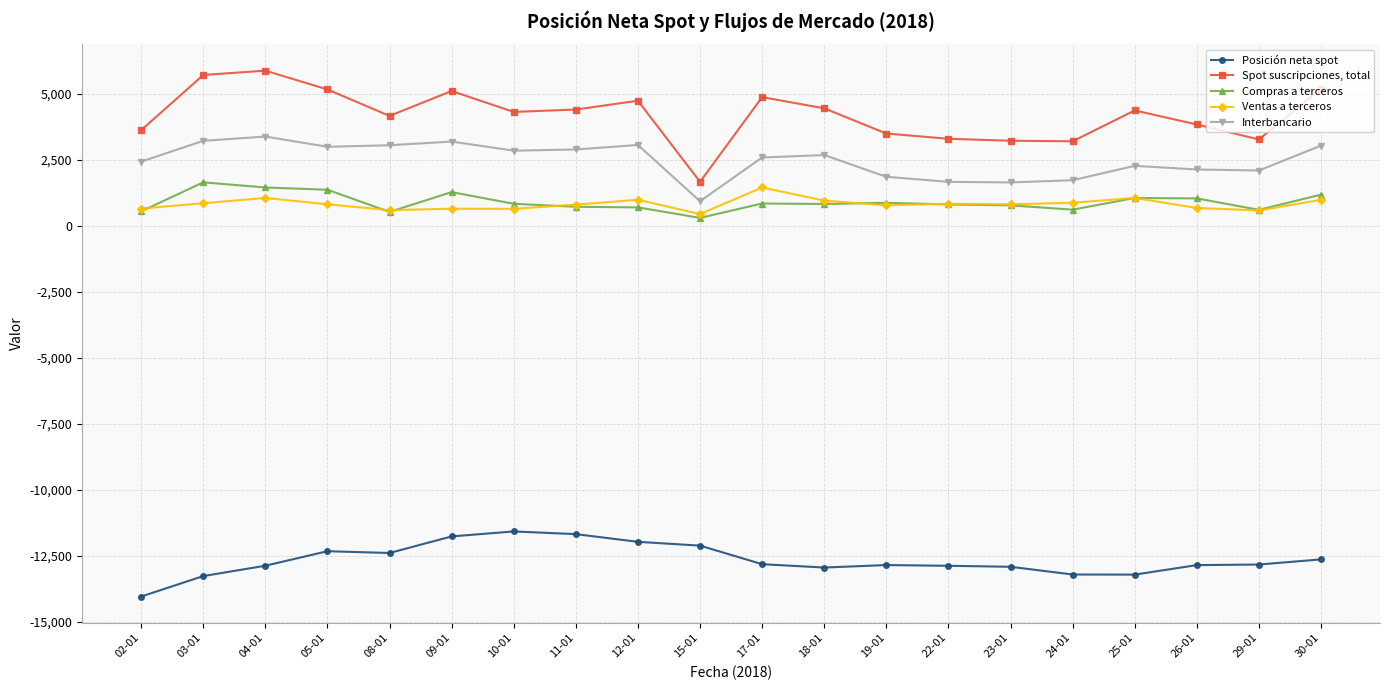

Rank the series at 26-01 from highest to lowest value.

Spot suscripciones, total, Interbancario, Compras a terceros, Ventas a terceros, Posición neta spot